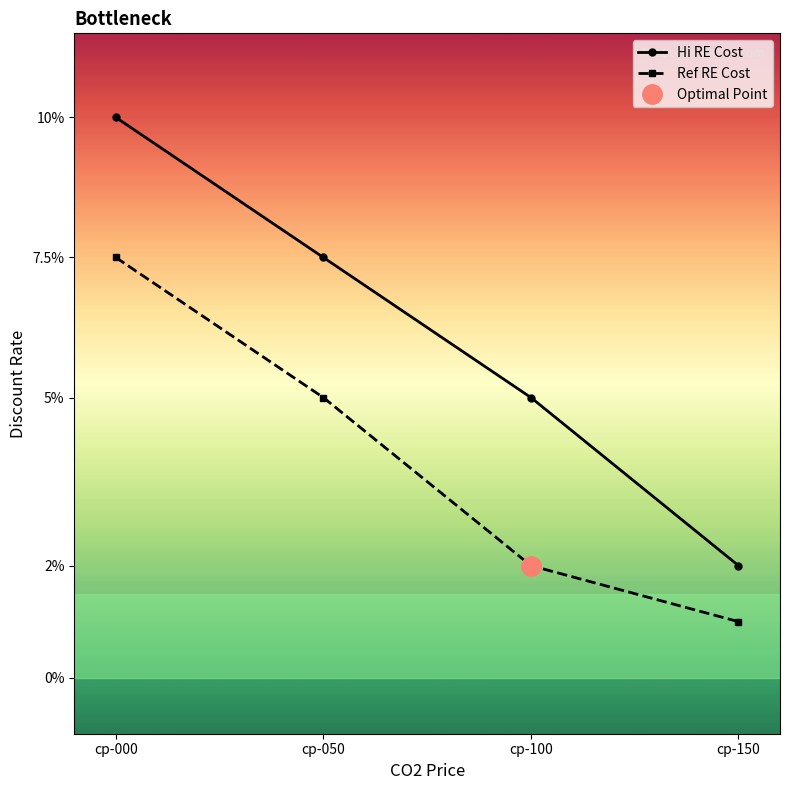

How many data points does each series have?

4